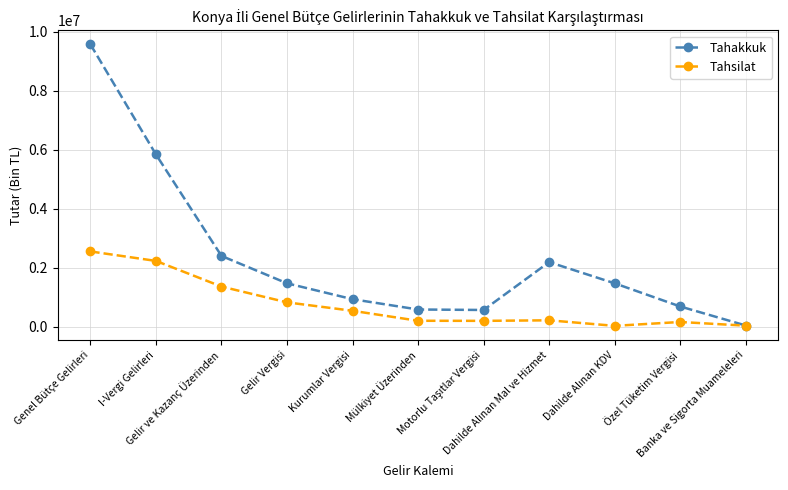

Rank the series by their maximum value, from lowest to highest.

Tahsilat, Tahakkuk